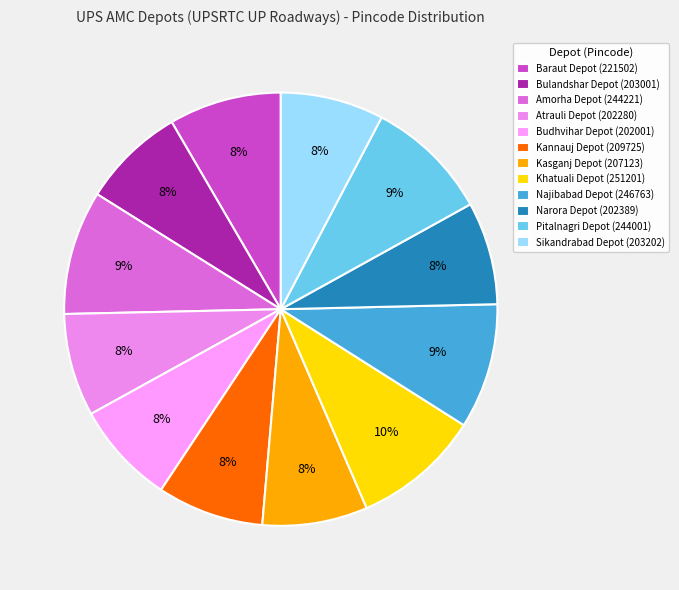

Does any single category account for the majority?

No